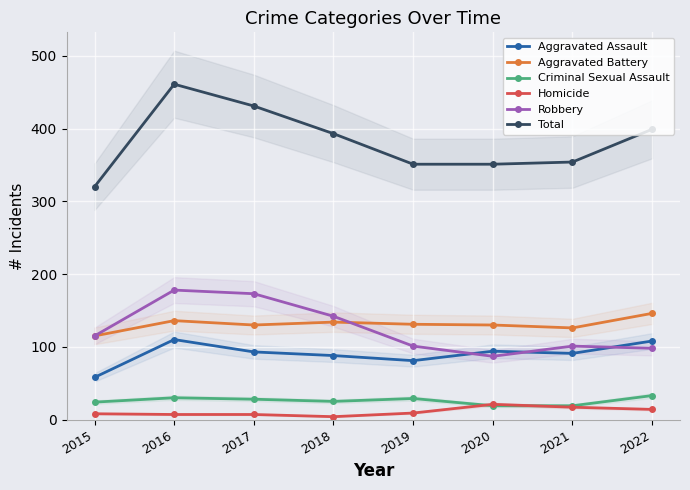

What is the difference between the maximum and minimum values in the Robbery series?

91